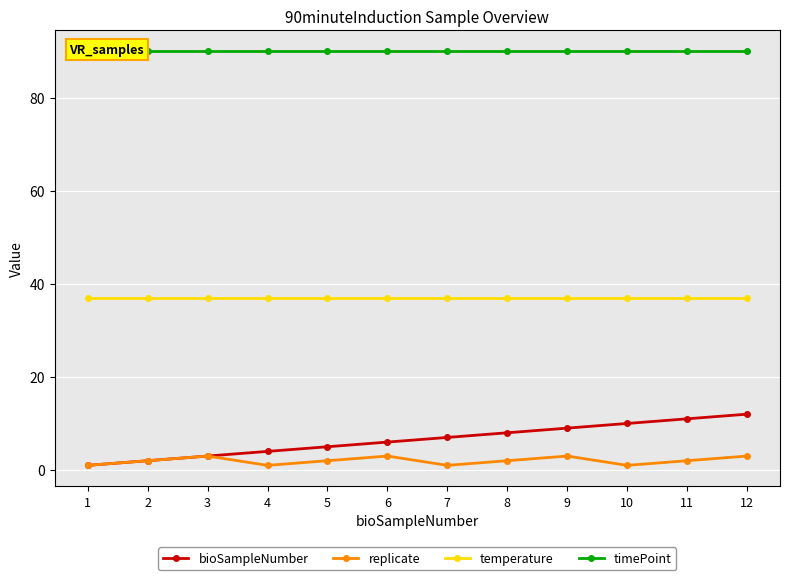

What is the spread (max minus min) of values at 6?

87